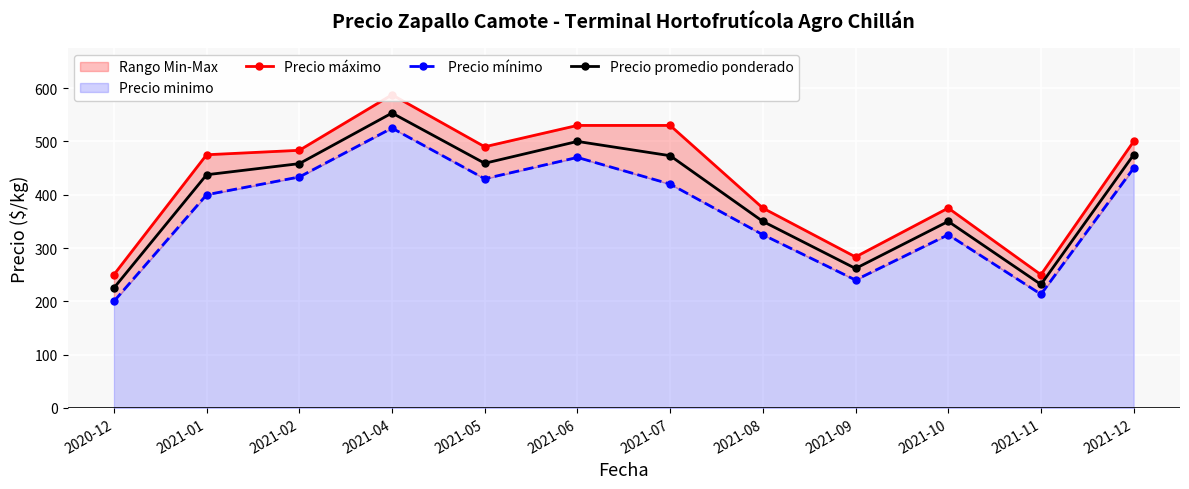

Which category has the highest value across all series?

2021-04